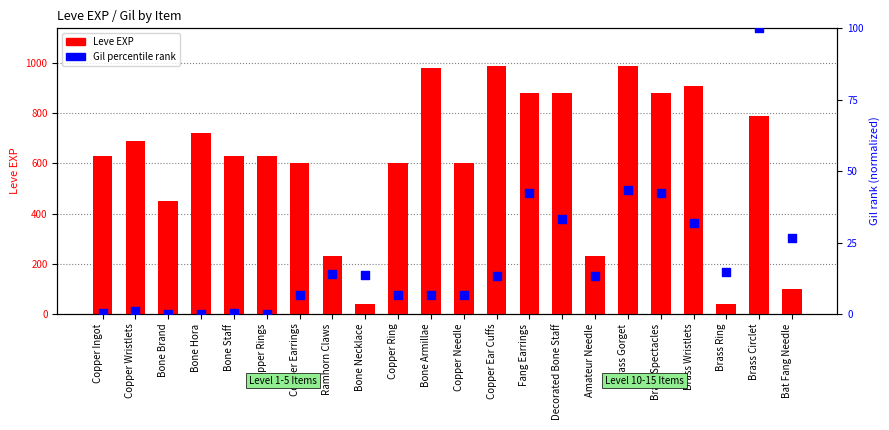

What is the total value across all series at Brass Spectacles?

922.2